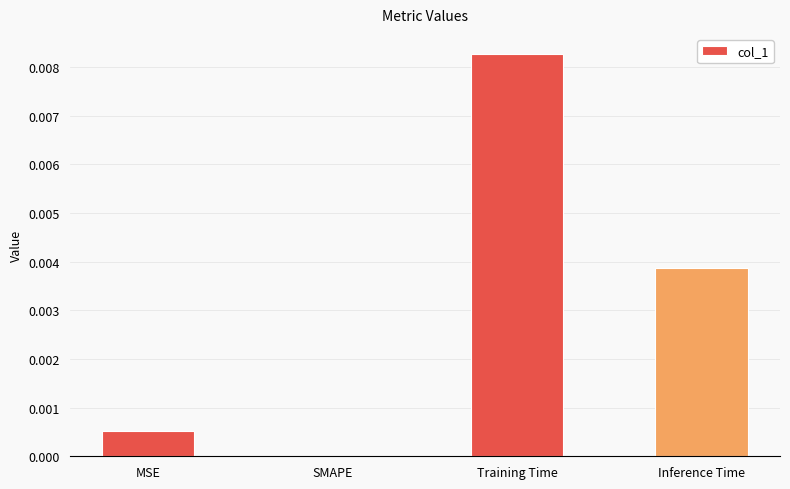

At which category does the chart reach its peak across all series?

Training Time